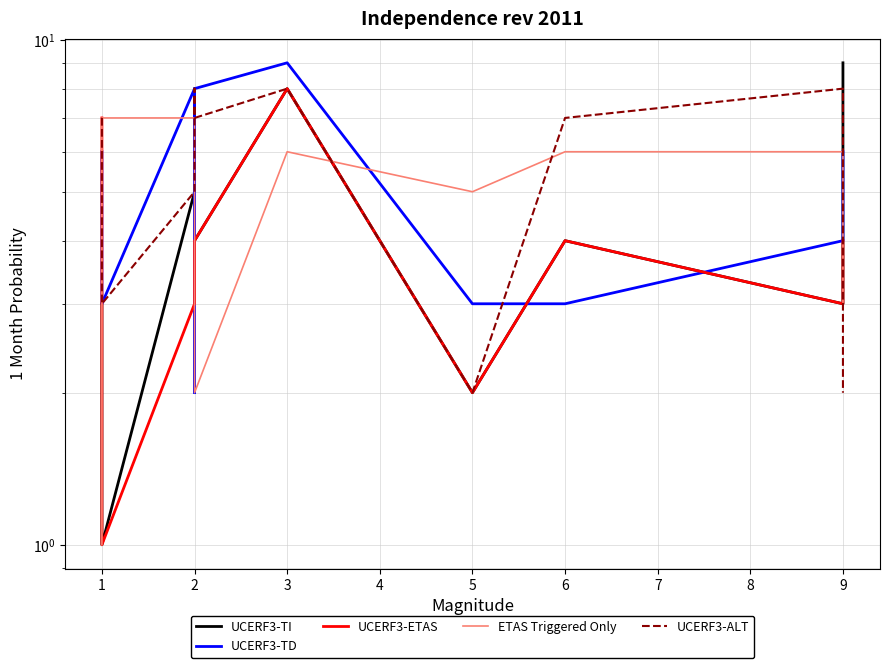

What is the value of the UCERF3-ALT point at the 1st from the left?

7